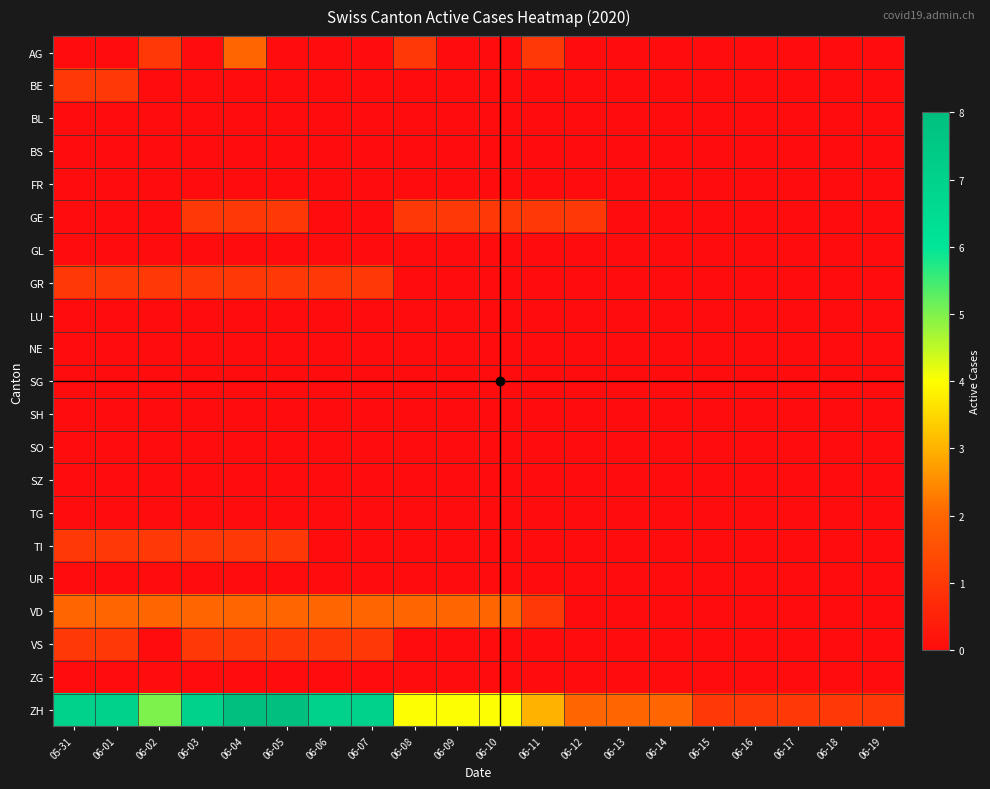

Which label corresponds to the smallest value in the chart?

05-31